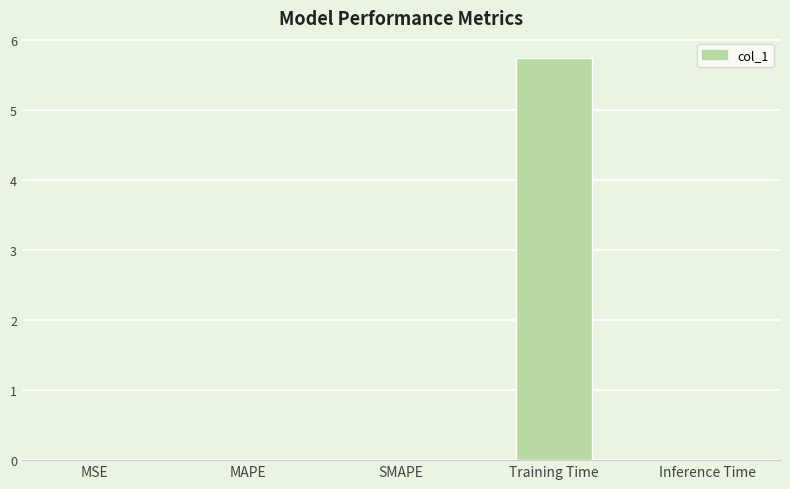

Which category has the highest value across all series?

Training Time